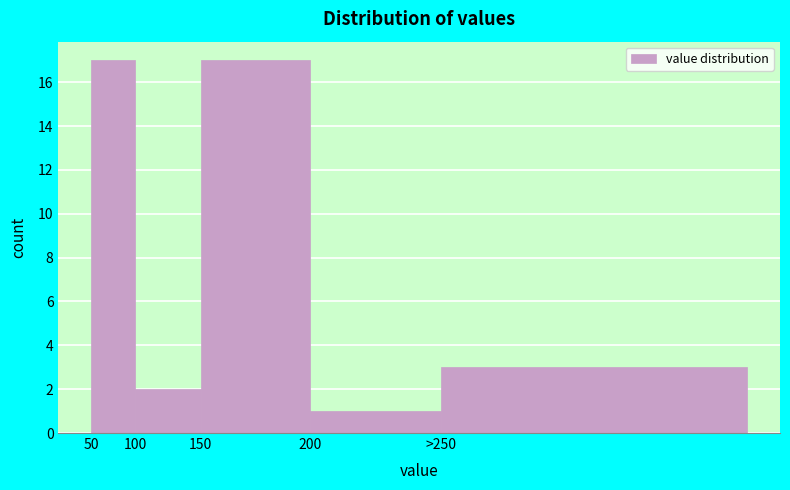

Reading left to right, list all the values displayed in this chart.

50=17	100=2	150=17	200=1	>250=3